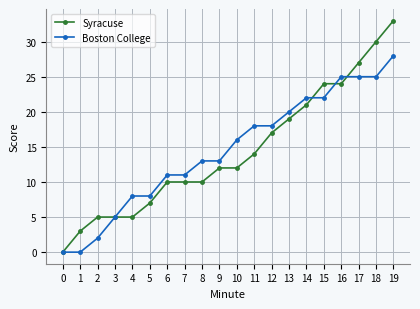

What is the sum of the Boston College values at 11 and 12?

36